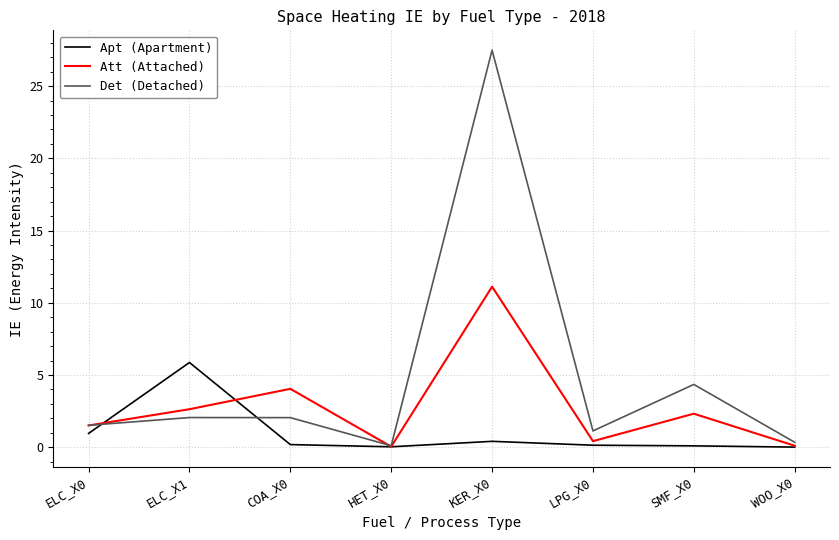

The Det (Detached) series shows 1.1 at LPG_X0. True or false?

True